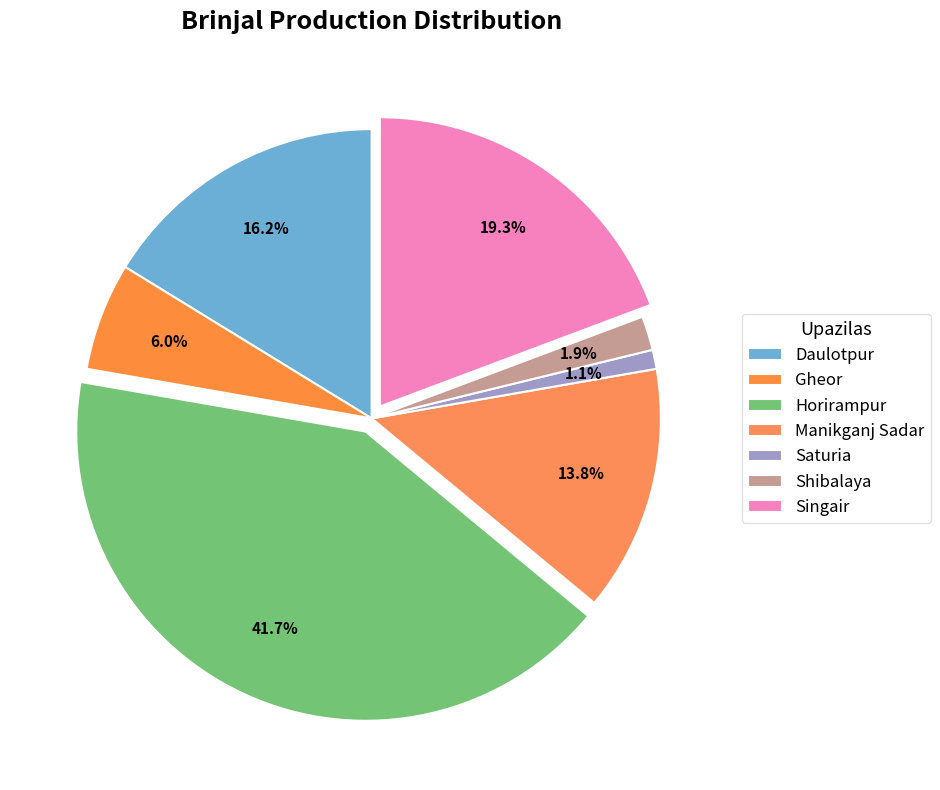

The Saturia slice represents 1% of the pie. True or false?

True